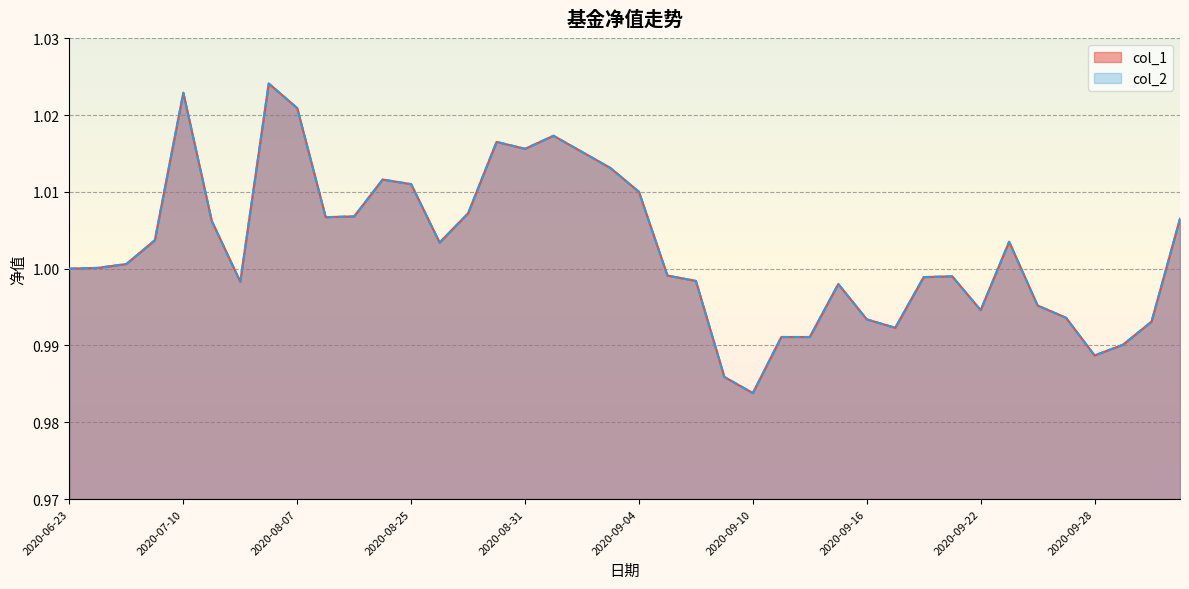

Read the col_1 value at 2020-08-25.

1.0